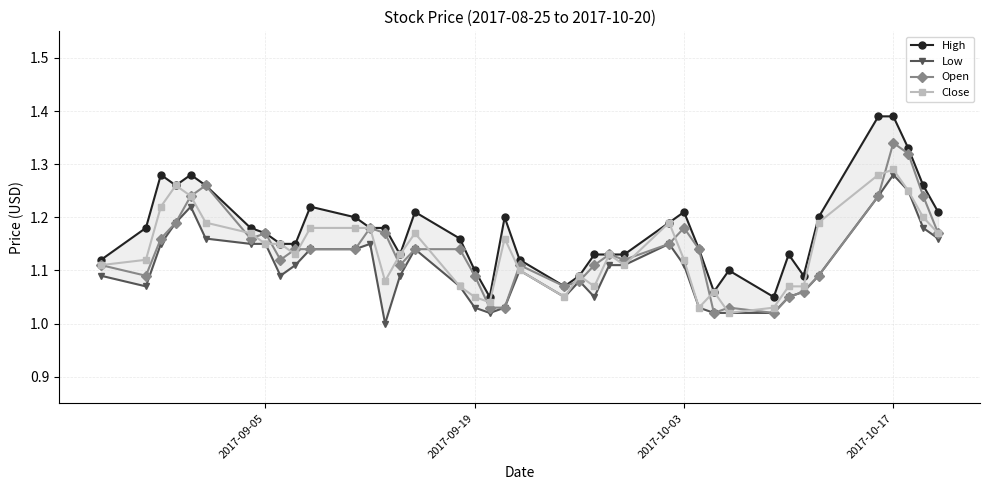

Reading left to right, list all the values displayed in this chart.

High: 1.1	1.2	1.3	1.3	1.3	1.3	1.2	1.2	1.1	1.1	1.2	1.2	1.2	1.2	1.1	1.2	1.2	1.1	1.1	1.2	1.1	1.1	1.1	1.1	1.1	1.1	1.2	1.2	1.1	1.1	1.1	1.1	1.1	1.1	1.2	1.4	1.4	1.3	1.3	1.2
Low: 1.1	1.1	1.1	1.2	1.2	1.2	1.1	1.1	1.1	1.1	1.1	1.1	1.1	1.0	1.1	1.1	1.1	1.0	1.0	1.0	1.1	1.1	1.1	1.1	1.1	1.1	1.1	1.1	1.0	1.0	1.0	1.0	1.1	1.1	1.1	1.2	1.3	1.2	1.2	1.2
Open: 1.1	1.1	1.2	1.2	1.2	1.3	1.2	1.2	1.1	1.1	1.1	1.1	1.2	1.2	1.1	1.1	1.1	1.1	1.0	1.0	1.1	1.1	1.1	1.1	1.1	1.1	1.1	1.2	1.1	1.0	1.0	1.0	1.1	1.1	1.1	1.2	1.3	1.3	1.2	1.2
Close: 1.1	1.1	1.2	1.3	1.2	1.2	1.2	1.1	1.1	1.1	1.2	1.2	1.2	1.1	1.1	1.2	1.1	1.1	1.0	1.2	1.1	1.1	1.1	1.1	1.1	1.1	1.2	1.1	1.0	1.1	1.0	1.0	1.1	1.1	1.2	1.3	1.3	1.2	1.2	1.2